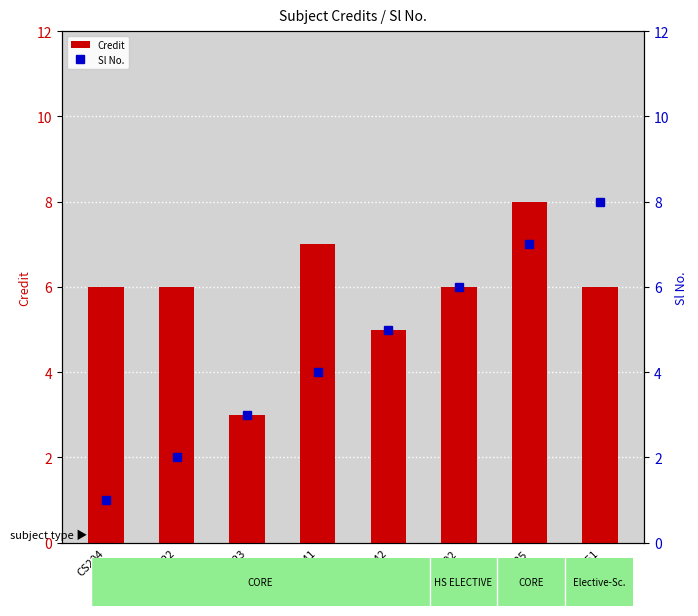

What is the total value across all series at CS241?

11